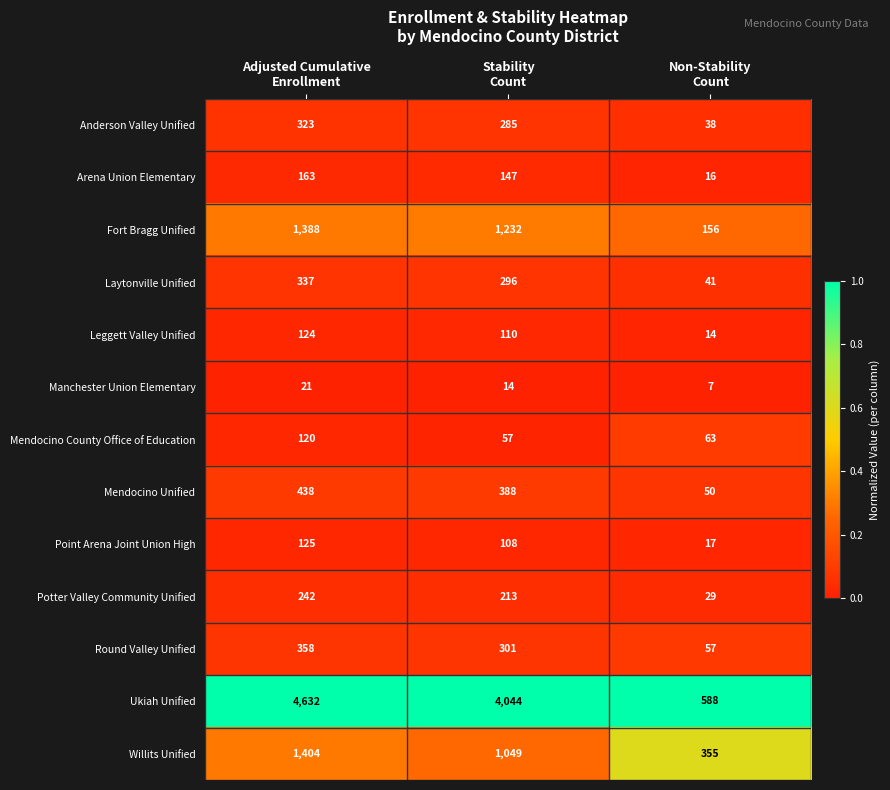

Count the Round Valley Unified values in the range 57 to 358.

3